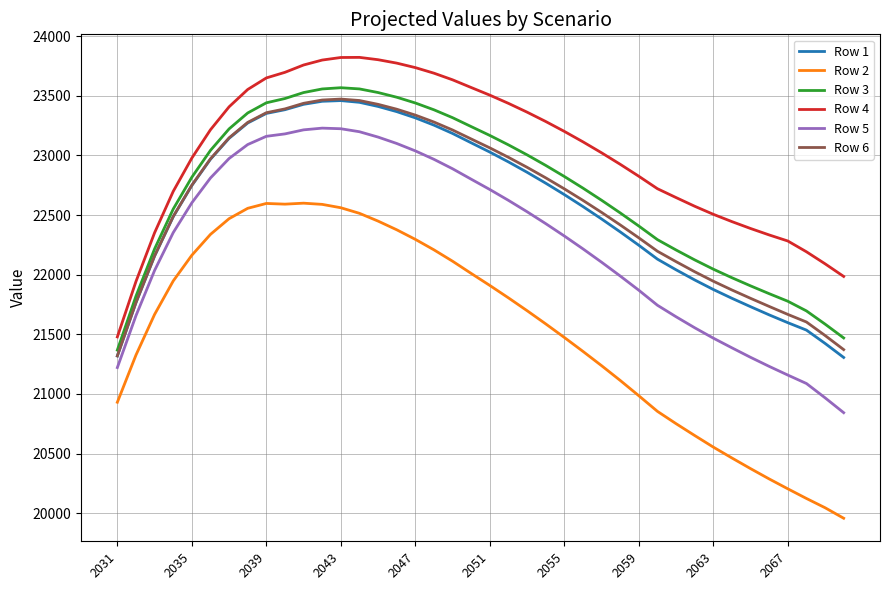

What is the greatest value displayed?

23821.8